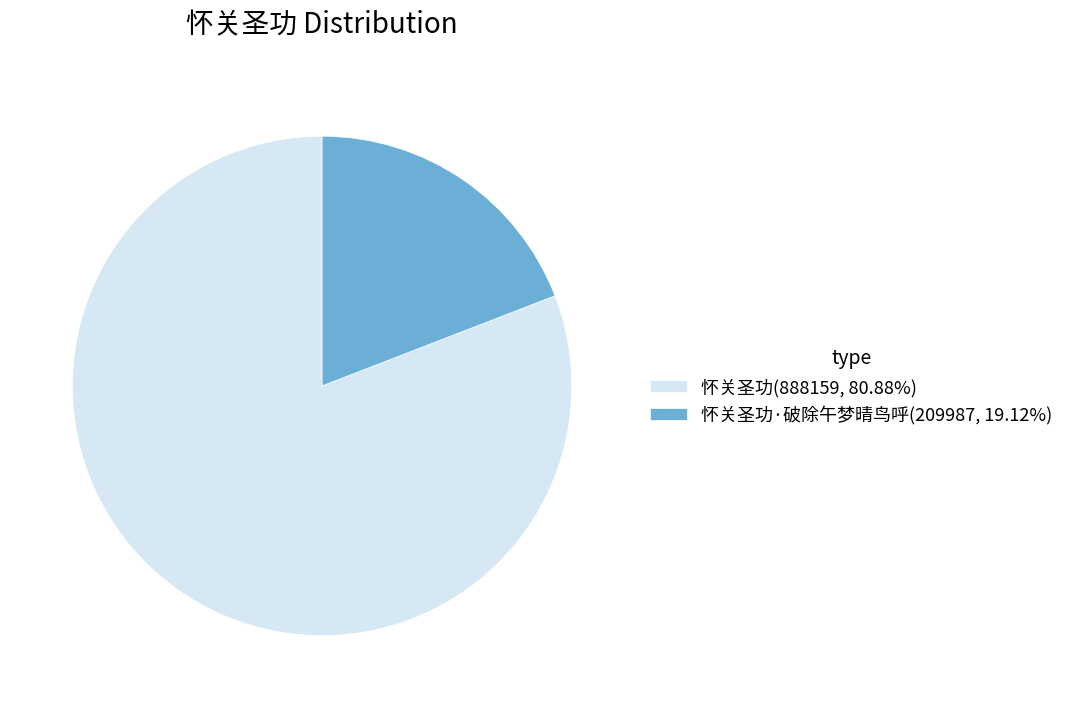

Combined, do 怀关圣功·破除午梦晴鸟呼(209987, 19.12%) and 怀关圣功(888159, 80.88%) account for over 50%?

Yes